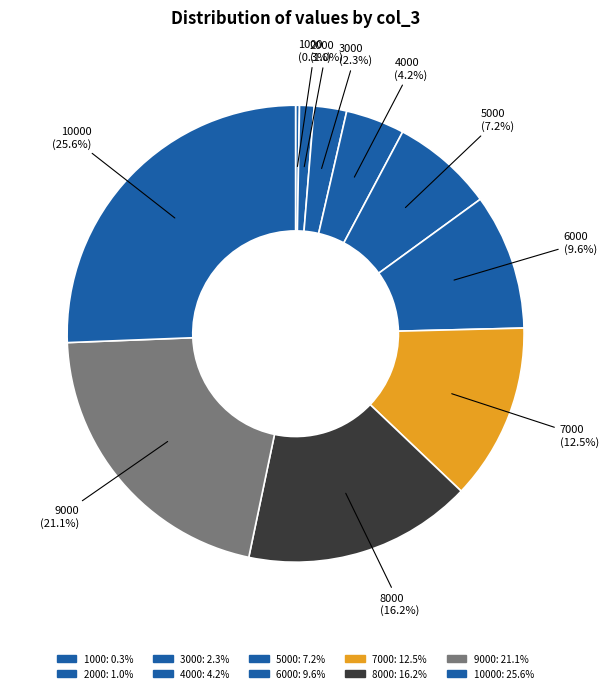

Which slice is the largest?

10000 (25.6%)